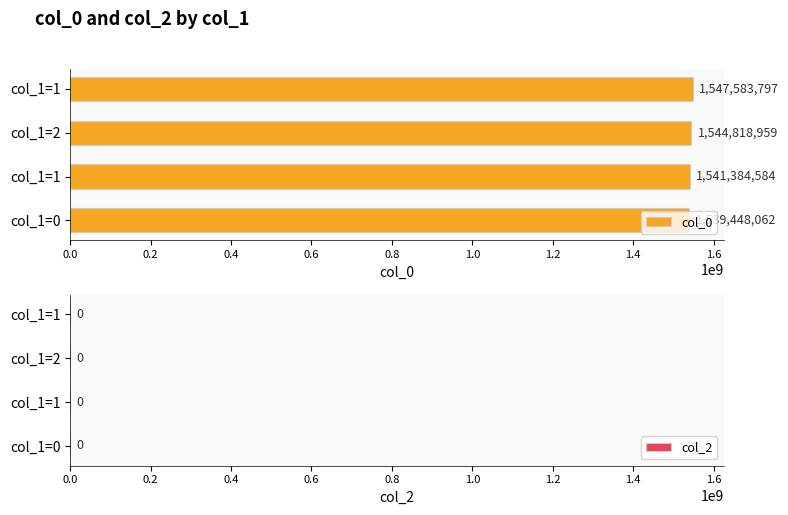

How many bars are there in total?

4